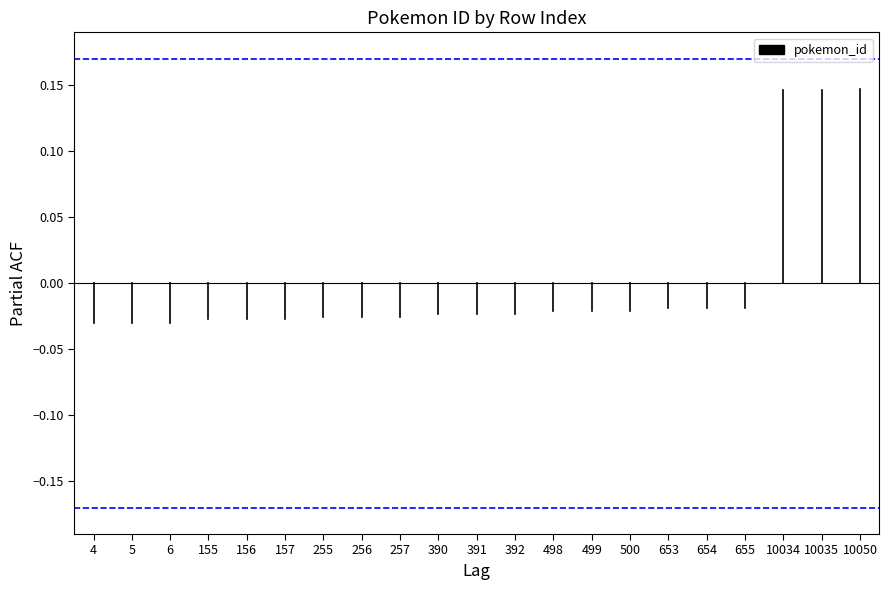

The value at 4 is -0.0. True or false?

True